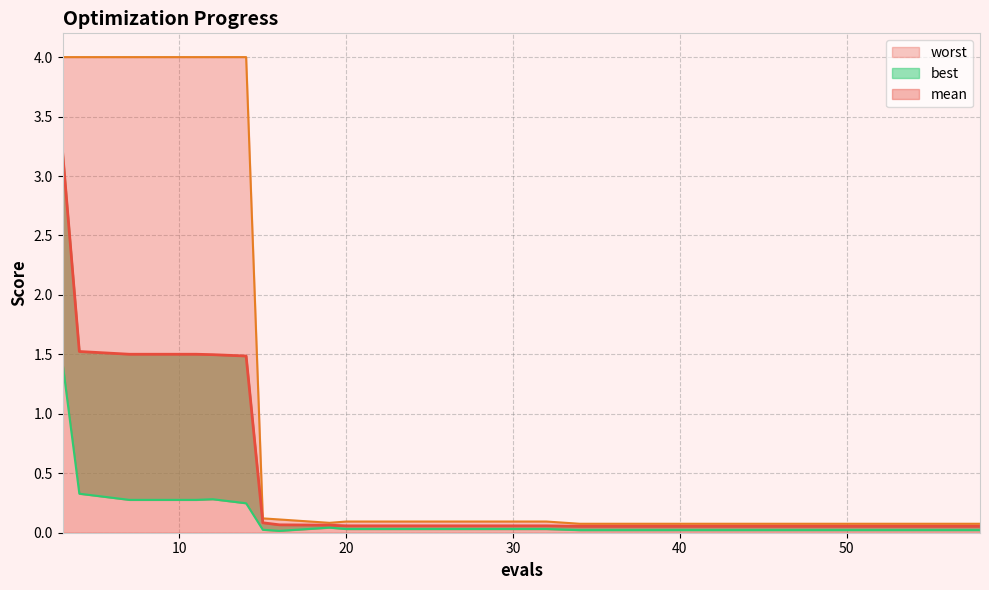

Between 15 and 19, which series saw the biggest shift?

worst